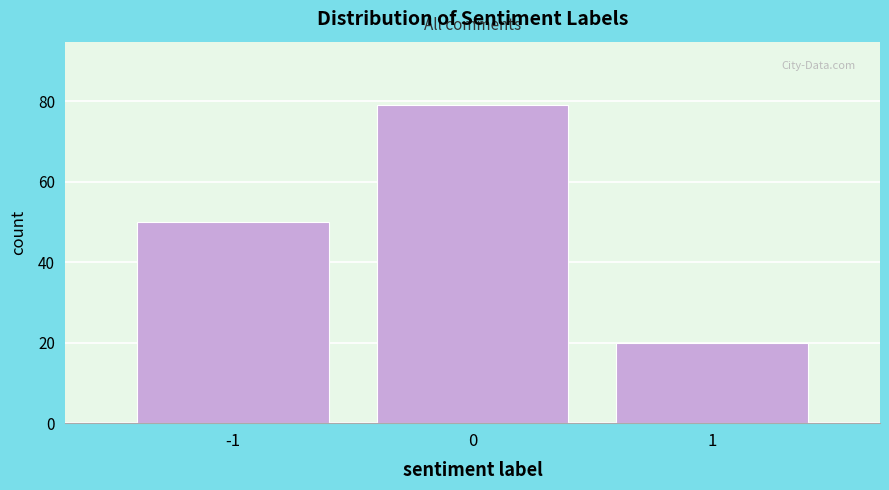

Reading left to right, list all the values displayed in this chart.

-1=50	0=79	1=20